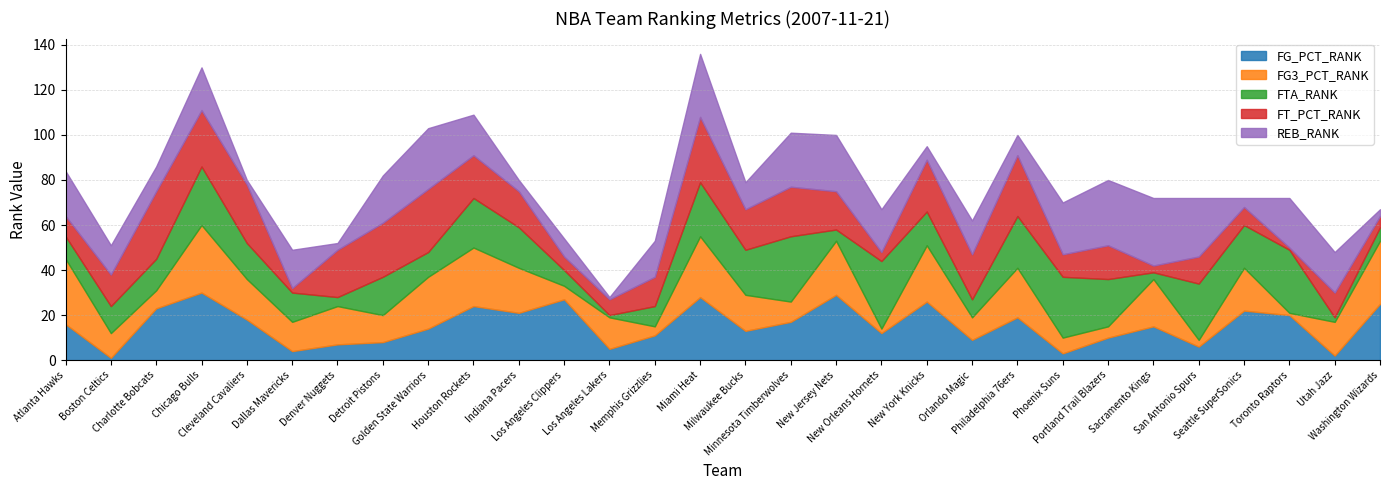

What position from the right is Miami Heat?

16